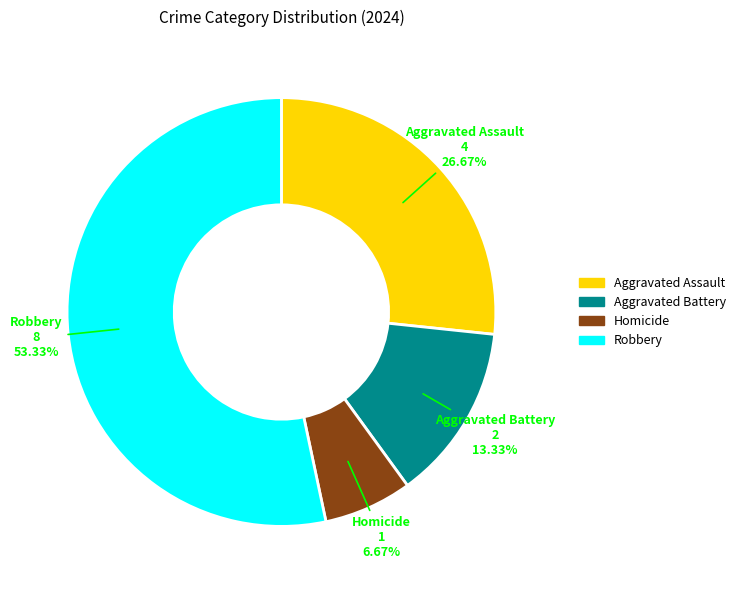

Which slice represents more than half of the pie?

Robbery